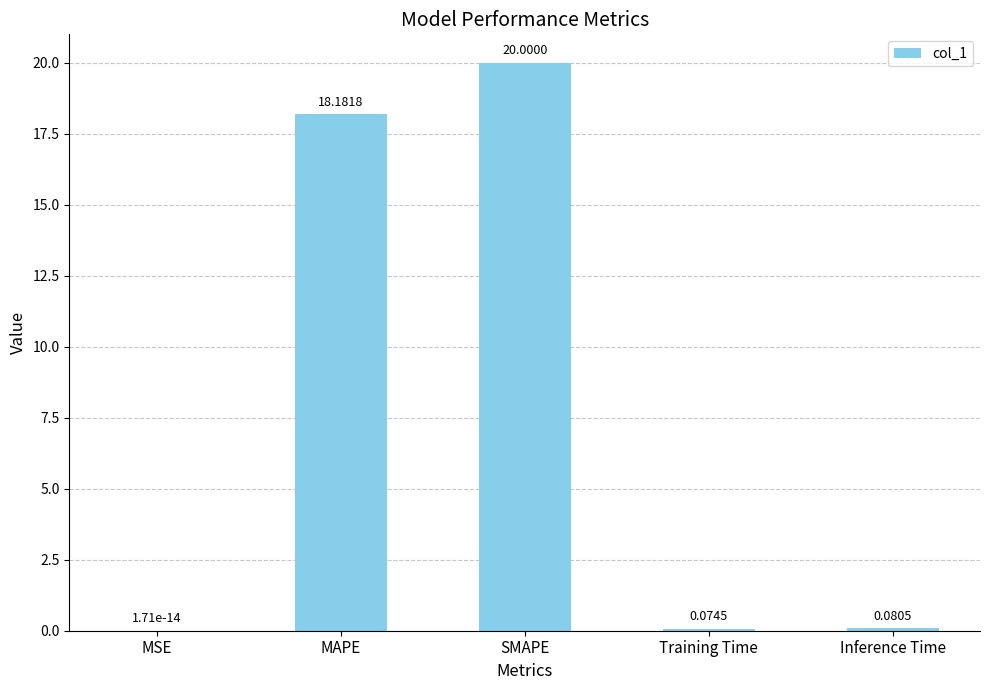

What is the greatest value displayed?

20.0